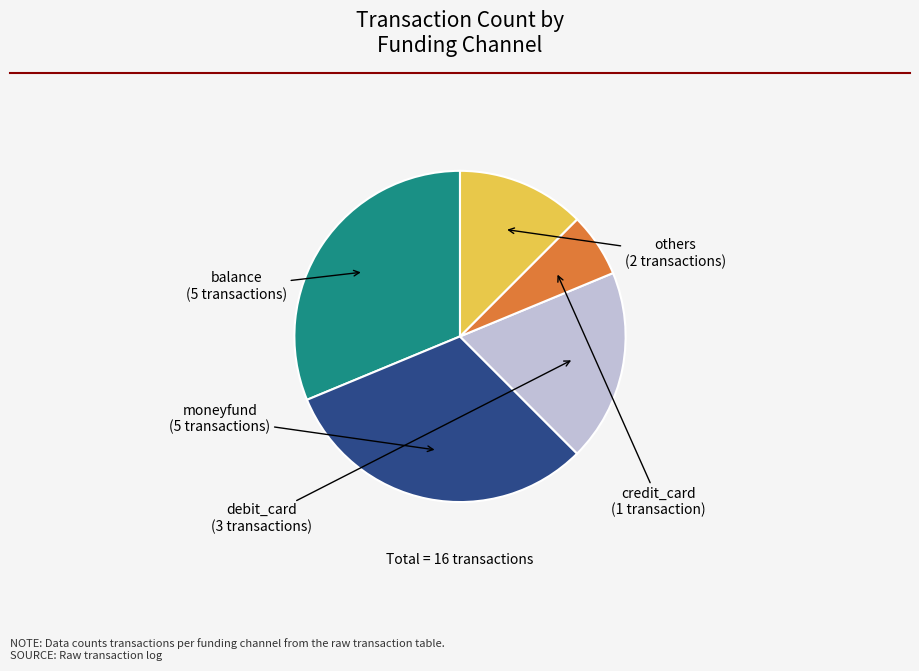

Is there any slice that represents more than half of the pie?

No